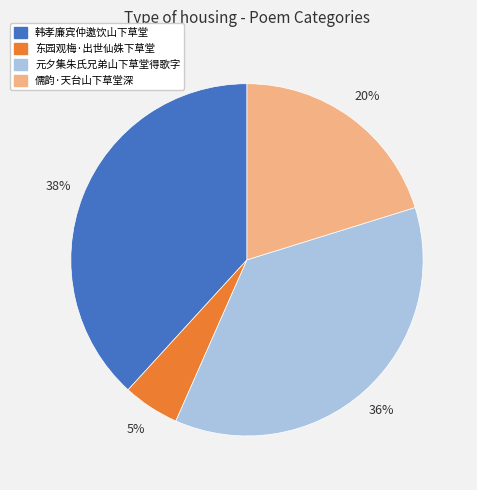

How many slices are in this pie chart?

4